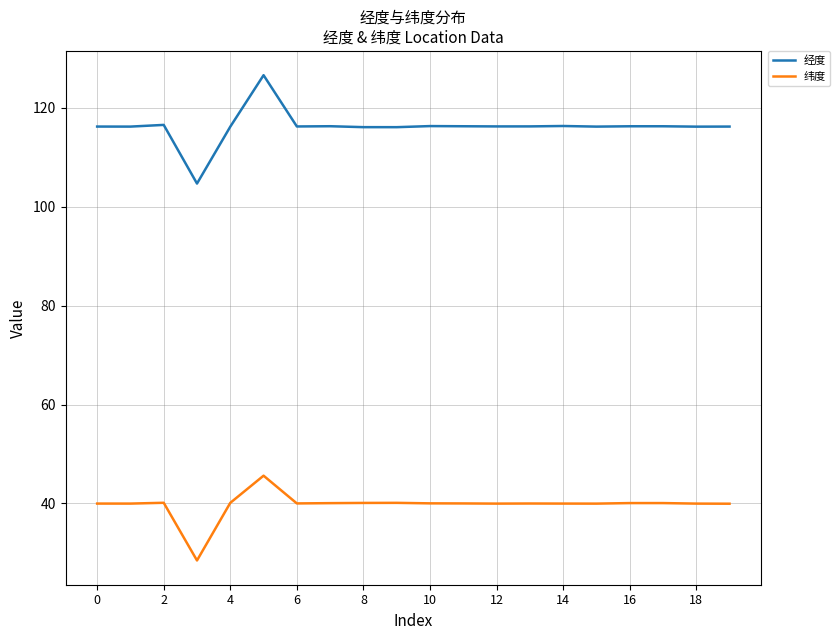

At how many categories does at least one series exceed 109?

19